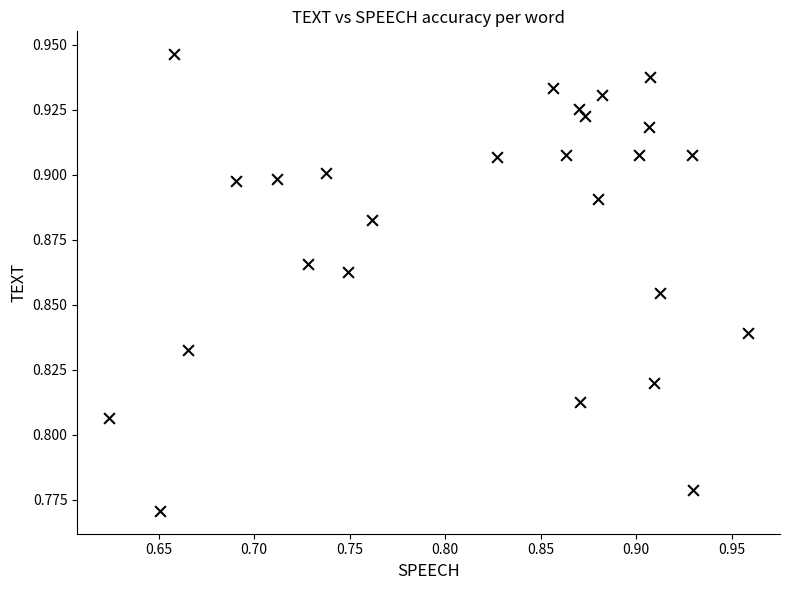

What is the range of X values (max minus min)?

0.3